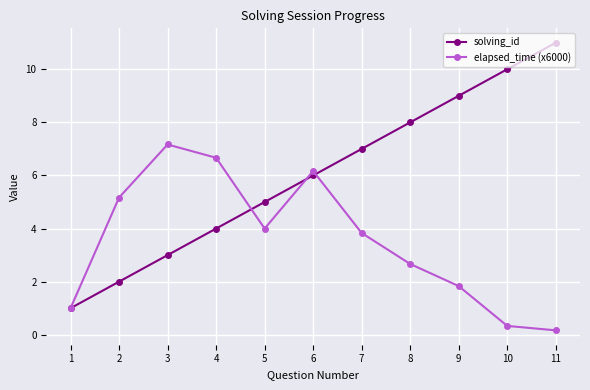

At which label does elapsed_time (x6000) first exceed 3?

2